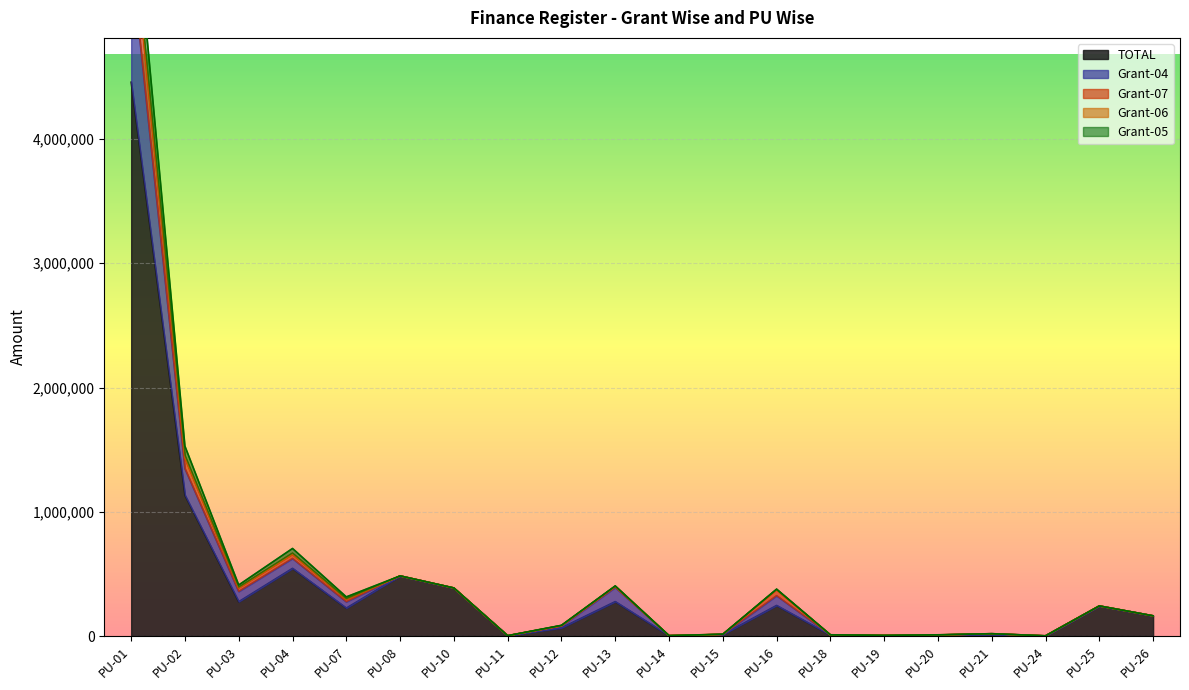

At which label is TOTAL closest to 2229562?

PU-02